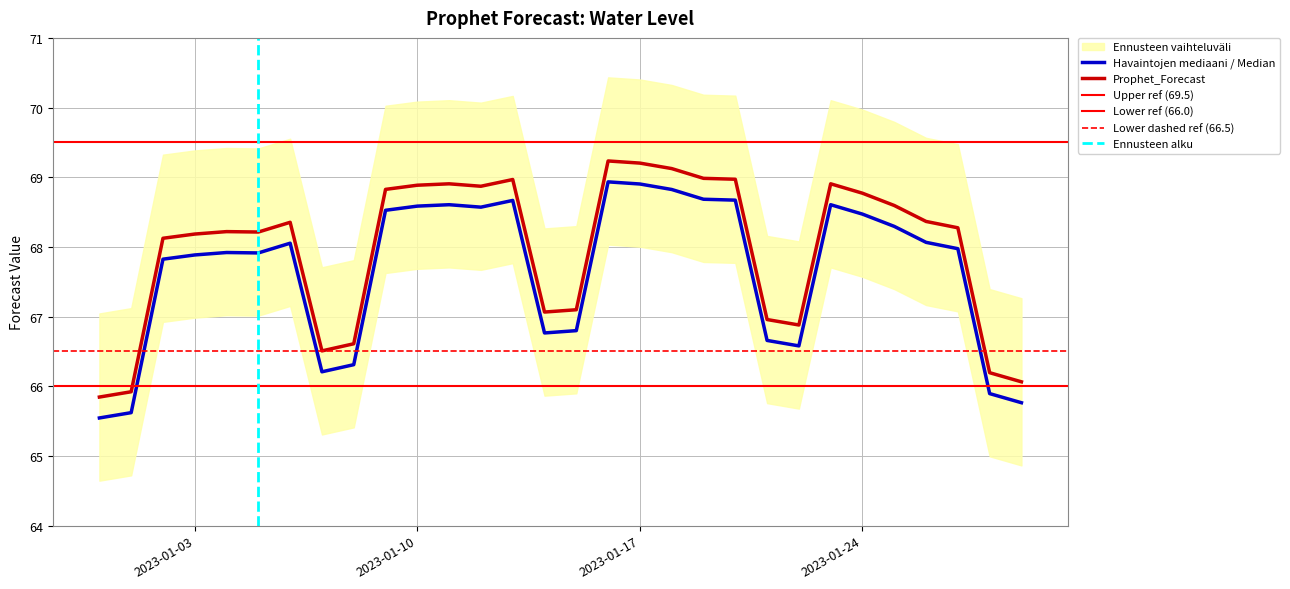

At which category does the chart reach its minimum across all series?

2022-12-31